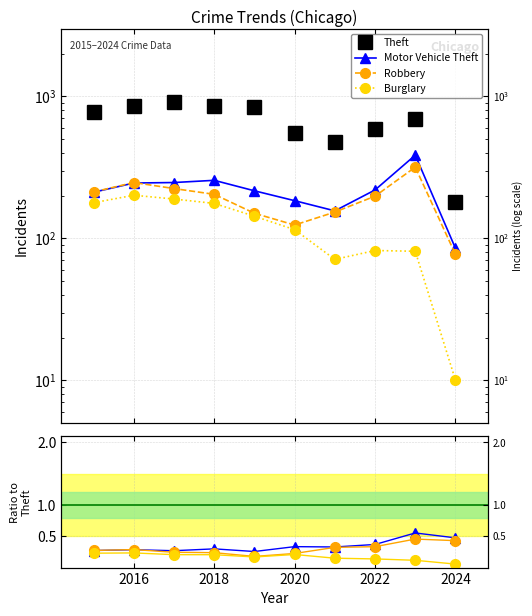

Which series has the largest total across all categories?

Theft